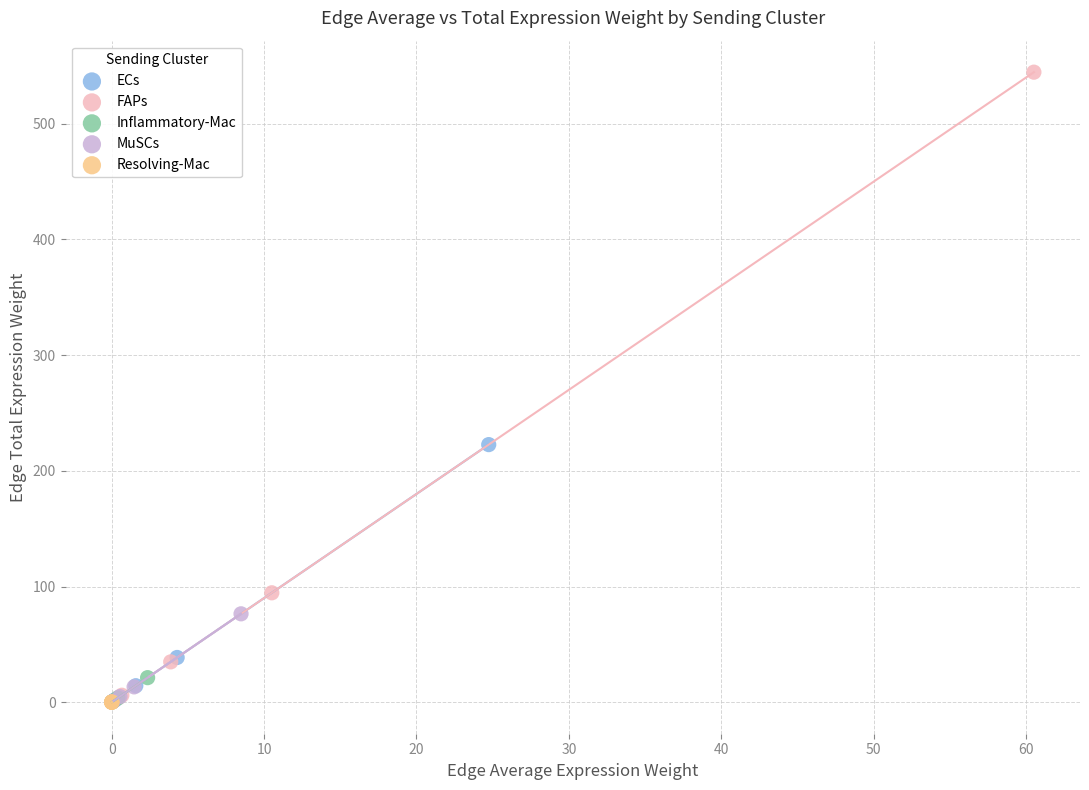

What are all the series names shown in the legend?

ECs, FAPs, Inflammatory-Mac, MuSCs, Resolving-Mac